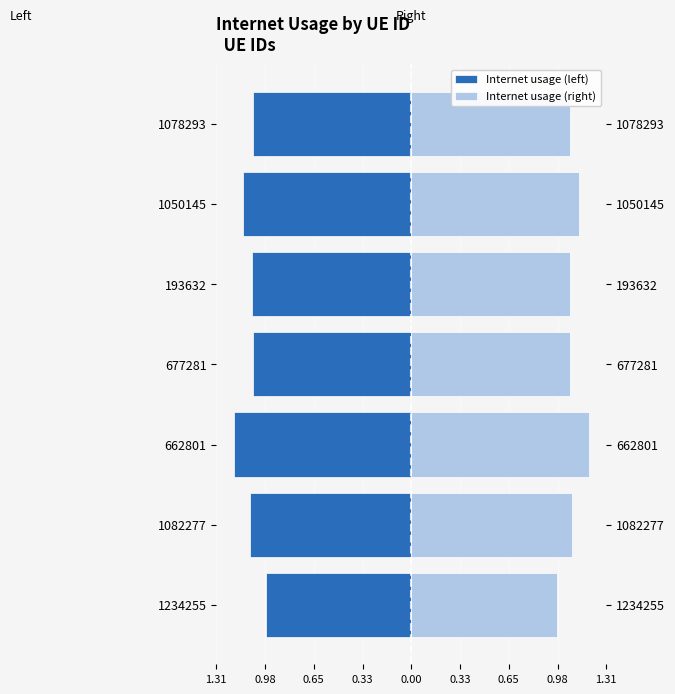

What is the sum of all Internet usage (left) values?

-7.6